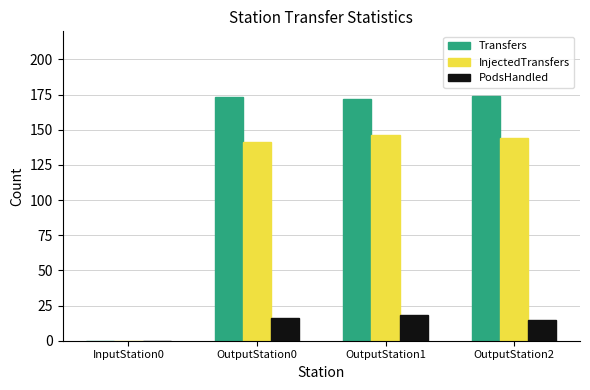

Between InputStation0 and OutputStation1, which series saw the biggest shift?

Transfers